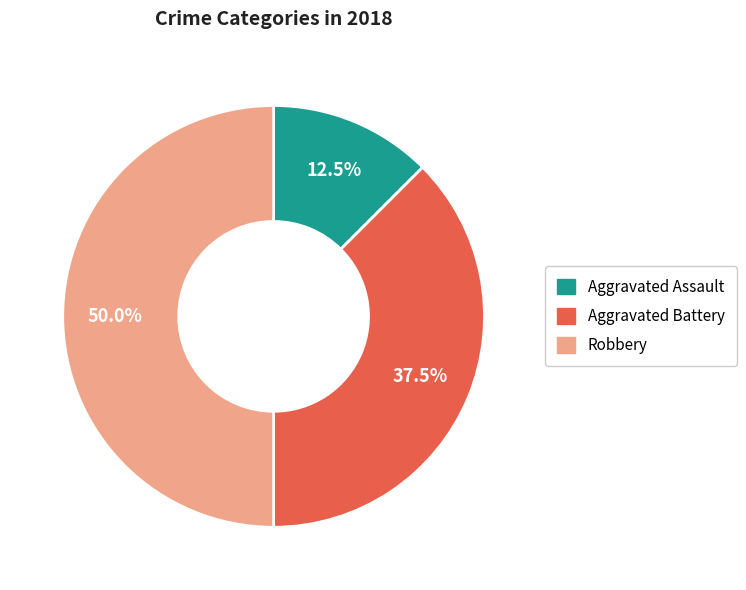

Count the number of slices in the pie.

3